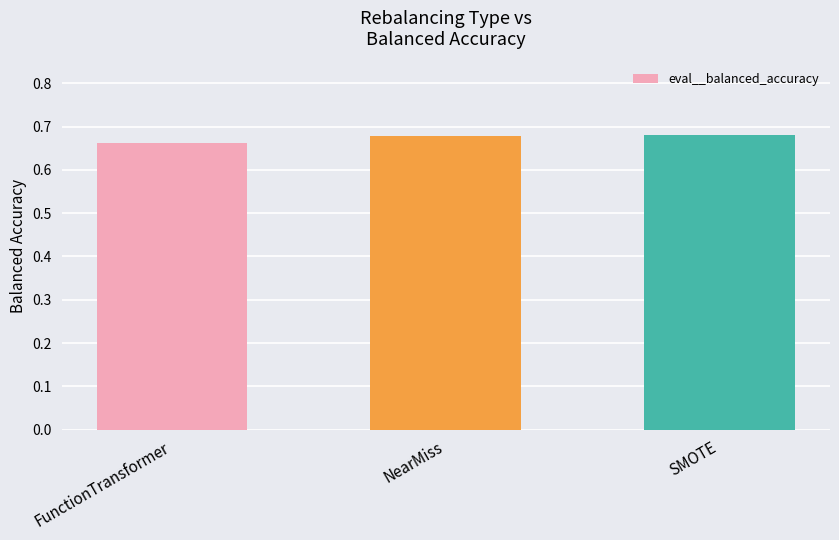

The value at SMOTE is 0.4. True or false?

False